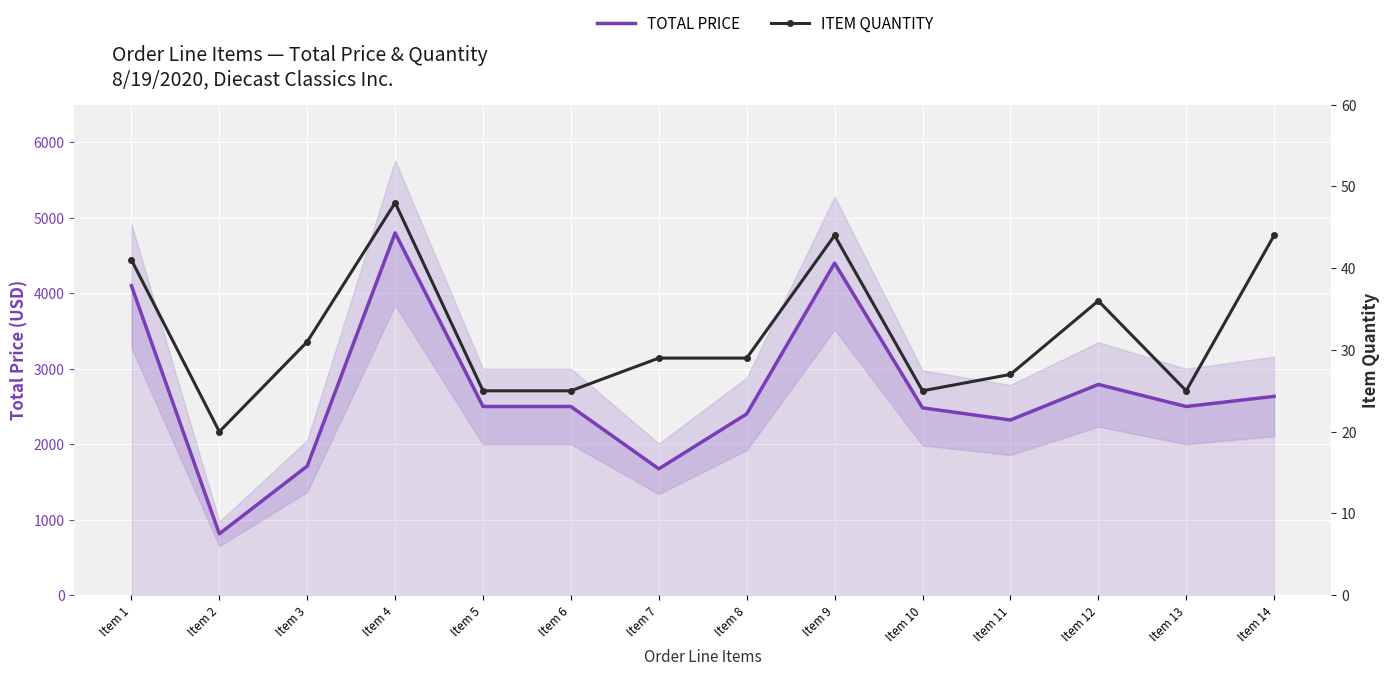

What is the total value across all series at Item 12?

2828.5